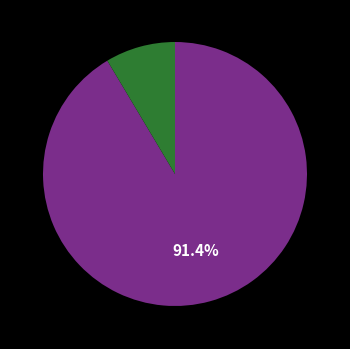

Count the number of slices in the pie.

2